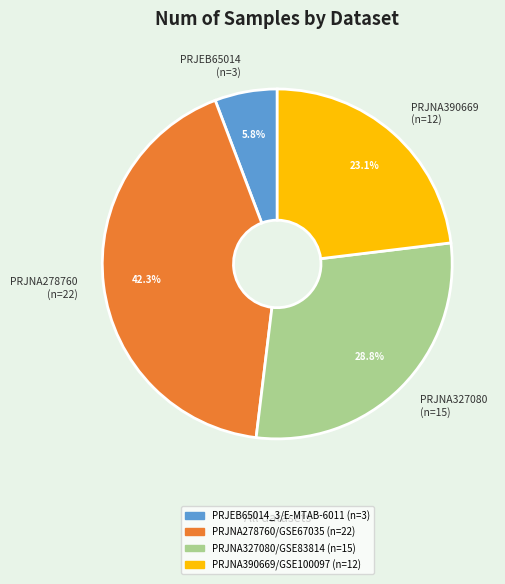

Count the number of slices in the pie.

4